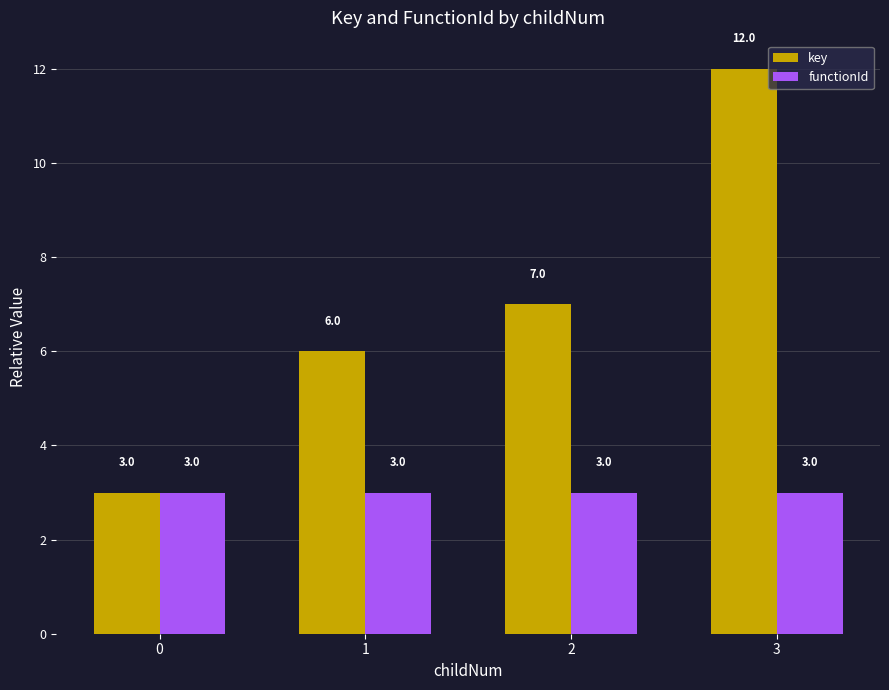

Is the value of functionId at 2 greater than the value of key at 3?

No